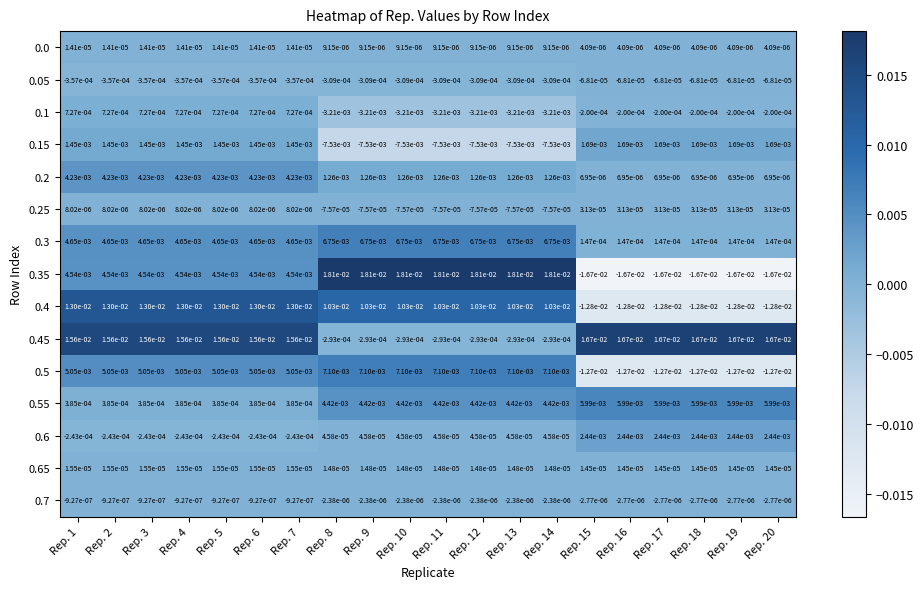

Is the value of 0.6 at Rep. 19 greater than the value of 0.45 at Rep. 20?

No